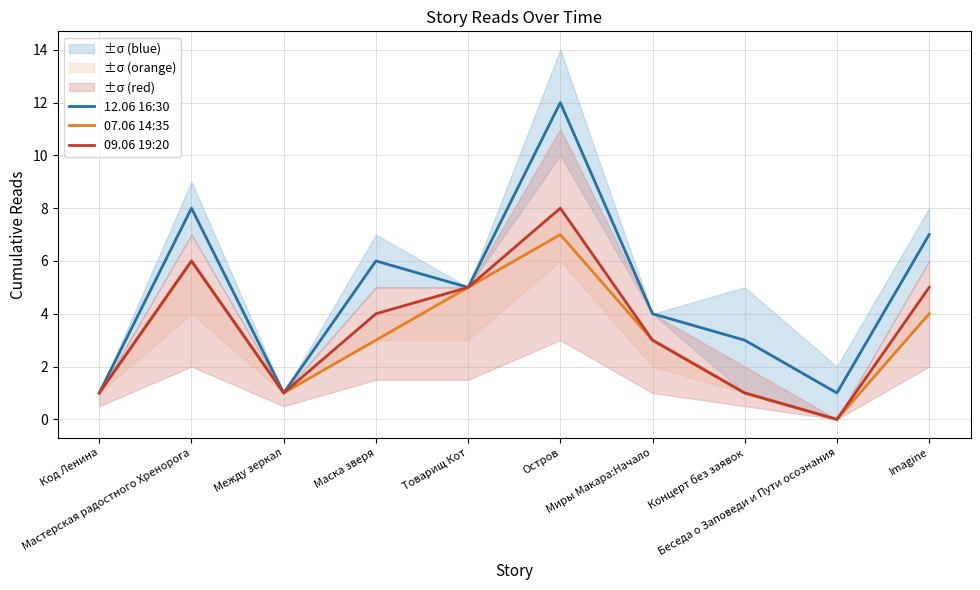

Reading left to right, what are all the values shown in this chart?

12.06 16:30: Код Ленина=1	Мастерская радостного Хренорога=8	Между зеркал=1	Маска зверя=6	Товарищ Кот=5	Остров=12	Миры Макара:Начало=4	Концерт без заявок=3	Беседа о Заповеди и Пути осознания=1	Imagine=7
07.06 14:35: Код Ленина=1	Мастерская радостного Хренорога=6	Между зеркал=1	Маска зверя=3	Товарищ Кот=5	Остров=7	Миры Макара:Начало=3	Концерт без заявок=1	Беседа о Заповеди и Пути осознания=0	Imagine=4
09.06 19:20: Код Ленина=1	Мастерская радостного Хренорога=6	Между зеркал=1	Маска зверя=4	Товарищ Кот=5	Остров=8	Миры Макара:Начало=3	Концерт без заявок=1	Беседа о Заповеди и Пути осознания=0	Imagine=5